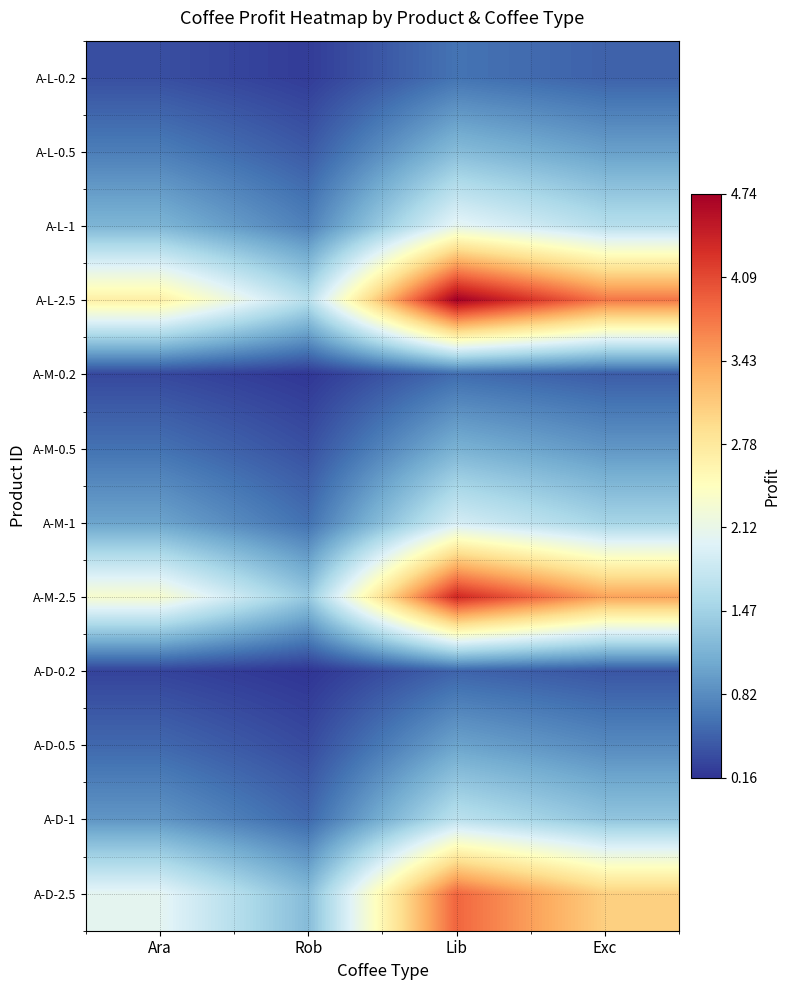

What is the minimum value shown in the chart?

0.2